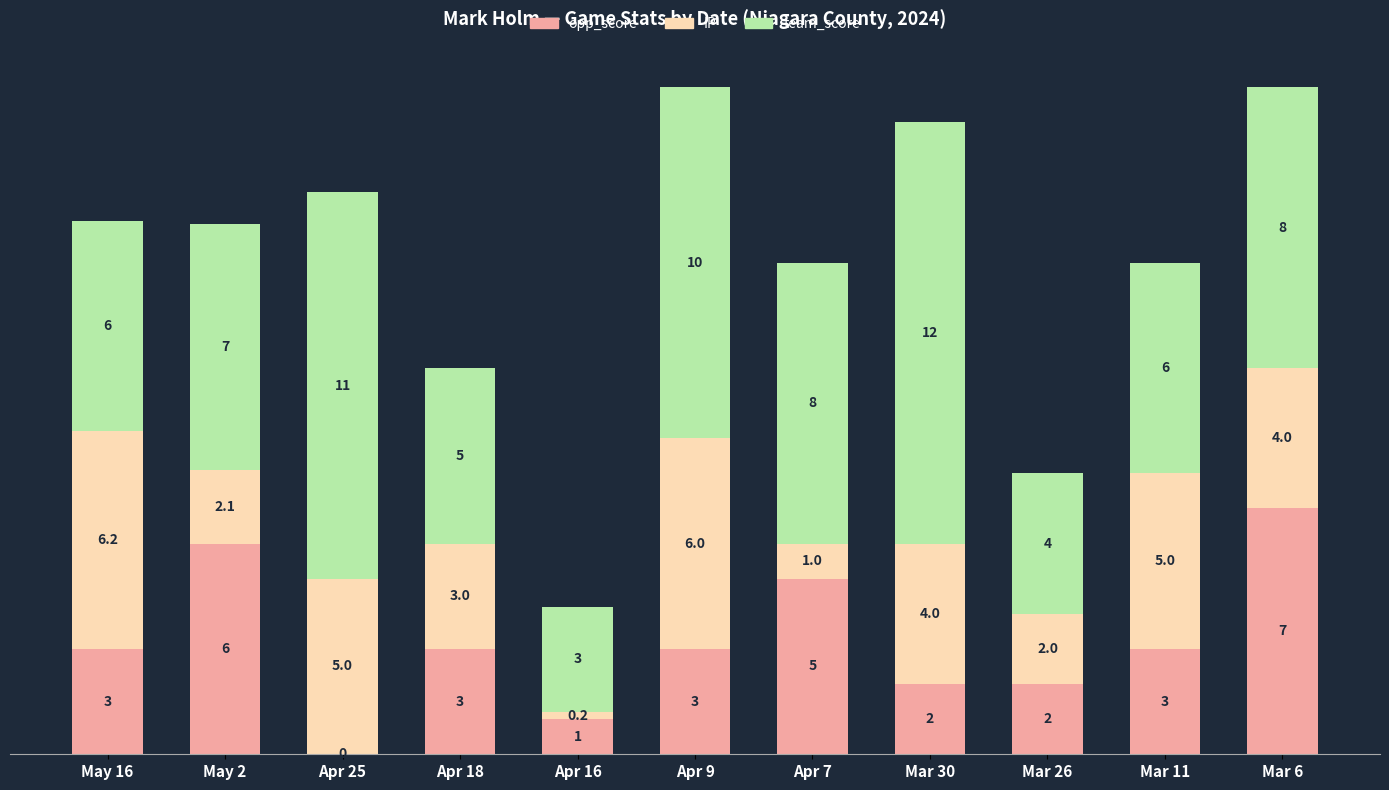

Are the bars horizontal?

No